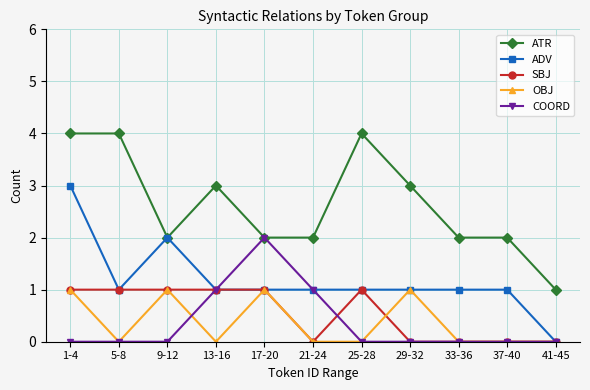

Reading left to right, what are all the values shown in this chart?

ATR: 4	4	2	3	2	2	4	3	2	2	1
ADV: 3	1	2	1	1	1	1	1	1	1	0
SBJ: 1	1	1	1	1	0	1	0	0	0	0
OBJ: 1	0	1	0	1	0	0	1	0	0	0
COORD: 0	0	0	1	2	1	0	0	0	0	0